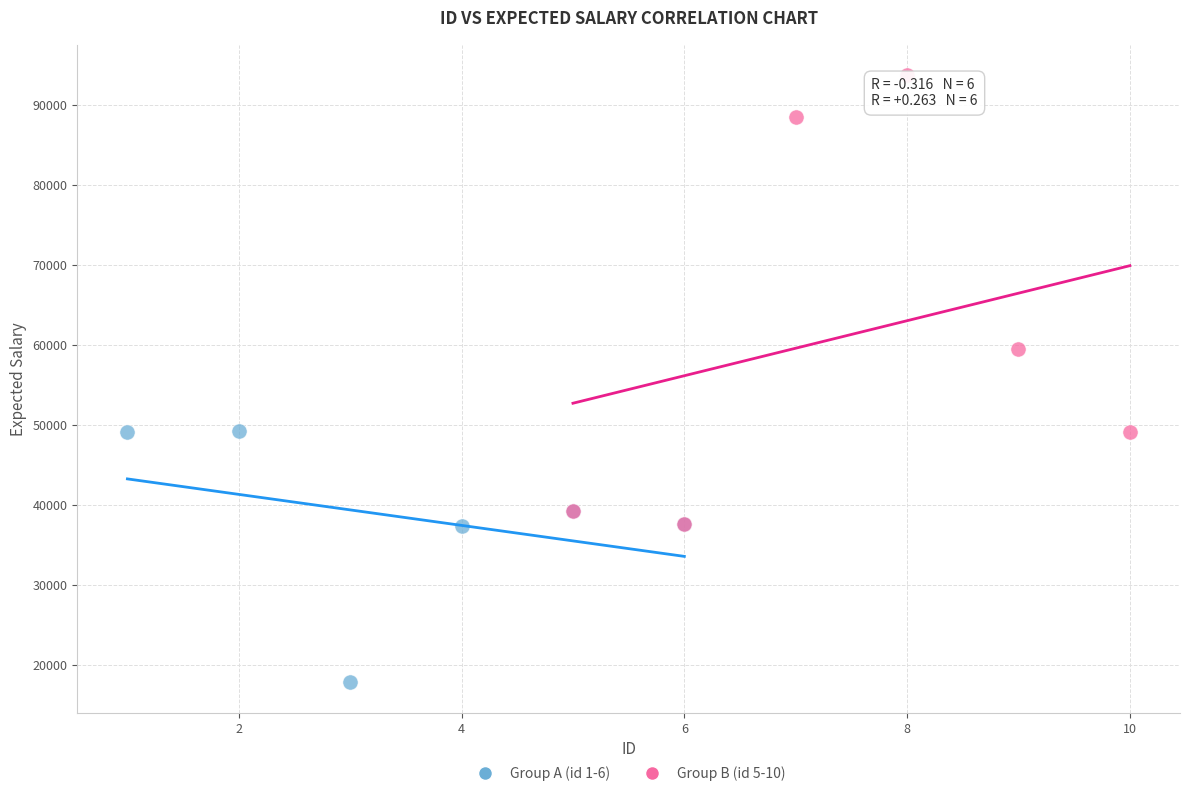

Which series has the largest Y range (max minus min)?

Group B (id 5-10)